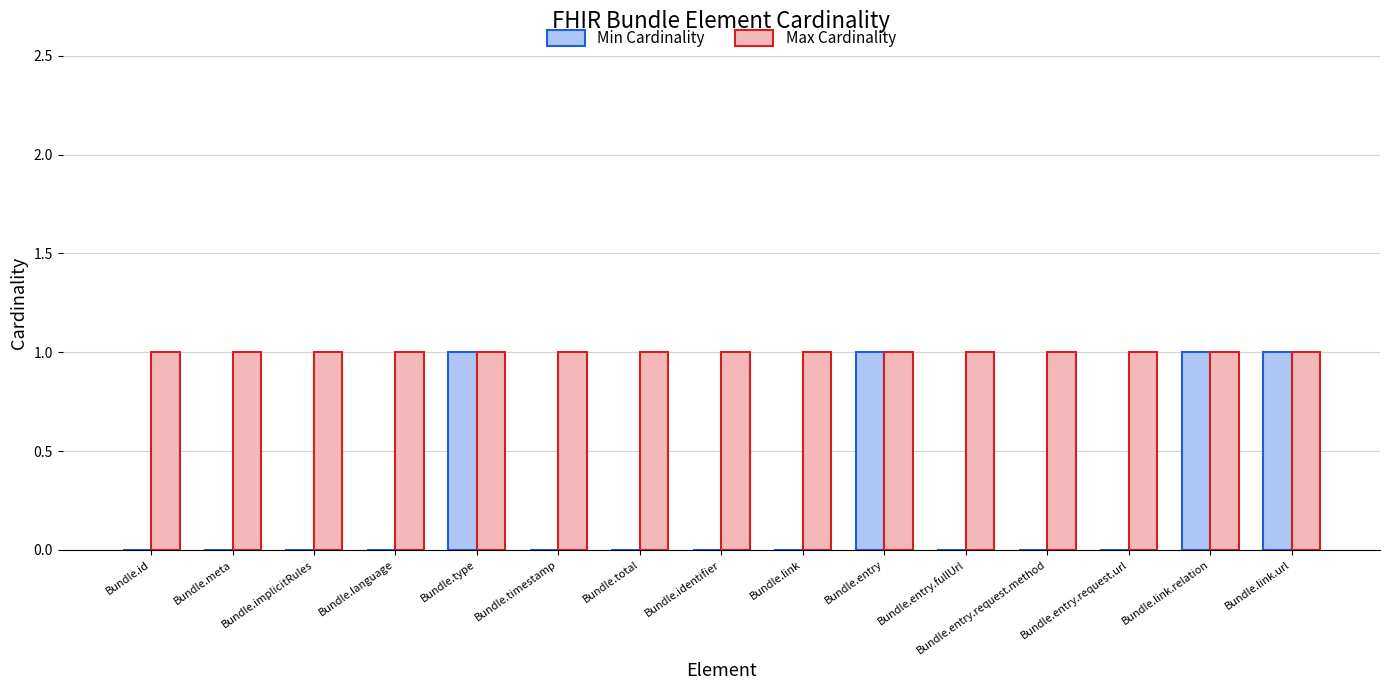

Are the bars horizontal?

No